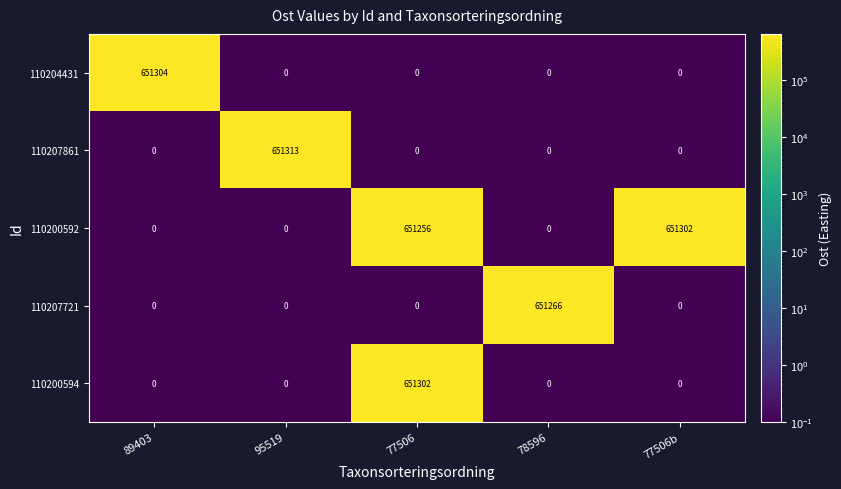

Reading right to left, extract all data points from this chart.

110204431: 77506b=0	78596=0	77506=0	95519=0	89403=651304
110207861: 77506b=0	78596=0	77506=0	95519=651313	89403=0
110200592: 77506b=651302	78596=0	77506=651256	95519=0	89403=0
110207721: 77506b=0	78596=651266	77506=0	95519=0	89403=0
110200594: 77506b=0	78596=0	77506=651302	95519=0	89403=0